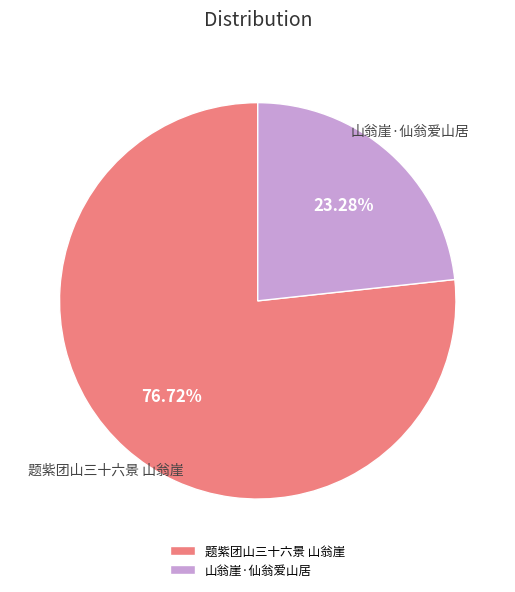

True or false: 山翁崖·仙翁爱山居 accounts for 23% of the total.

True